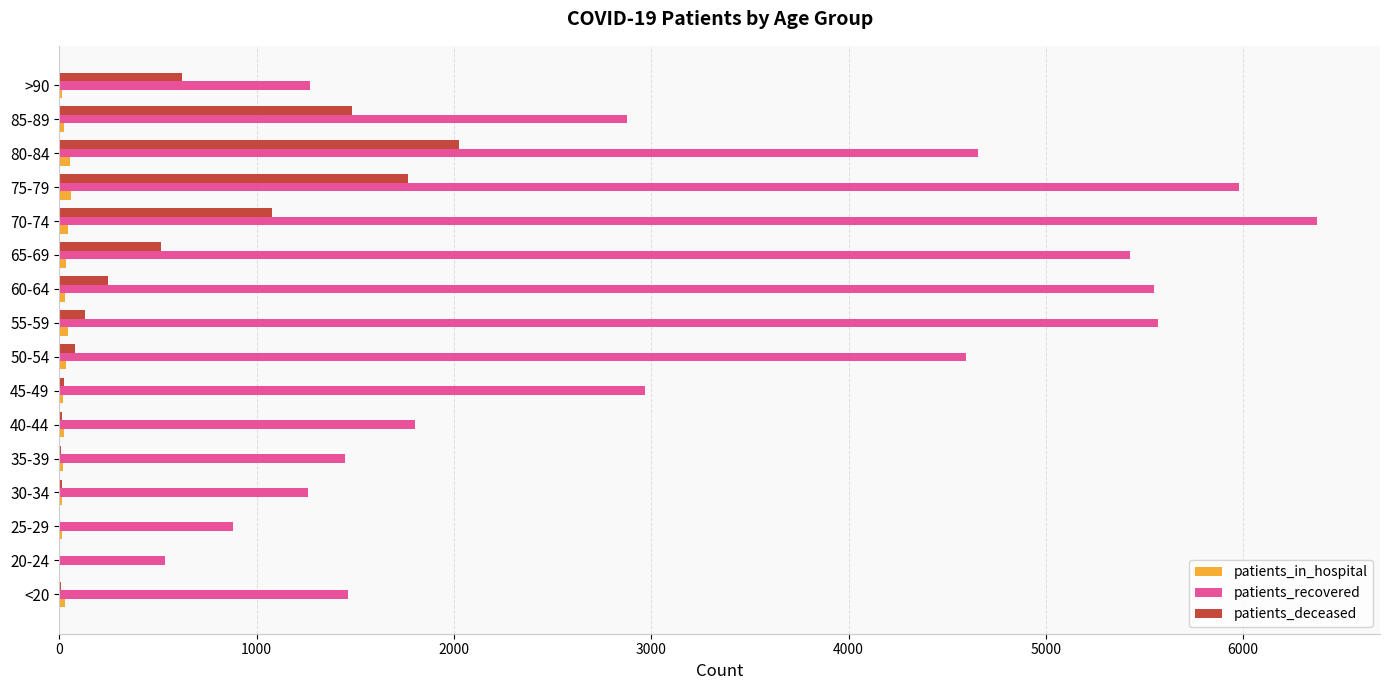

Between 85-89 and >90, which series saw the biggest shift?

patients_recovered